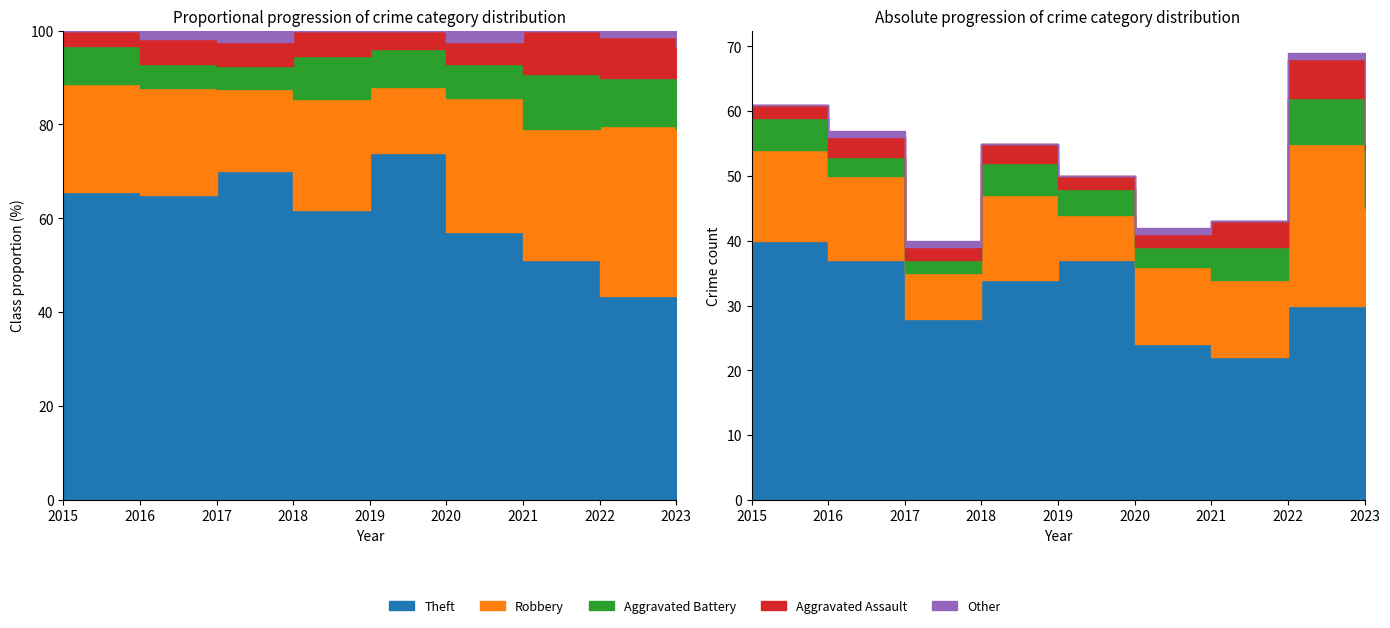

What is the sum of all Theft values?

282